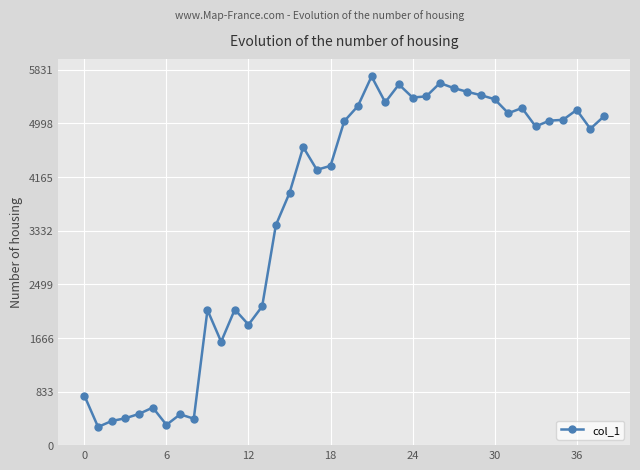

What is the greatest value displayed?

5729.2